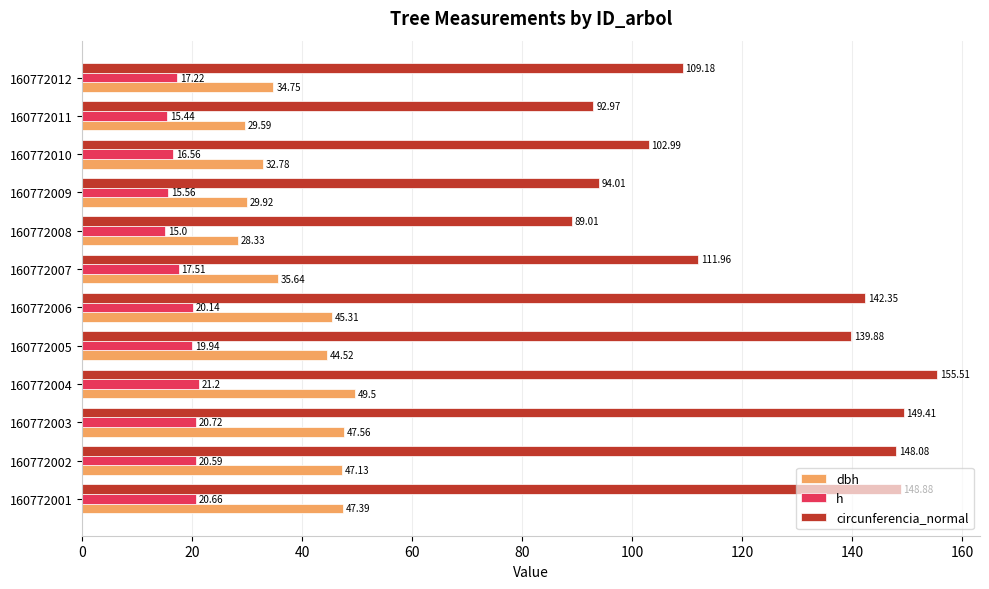

Which category has the highest value across all series?

160772004